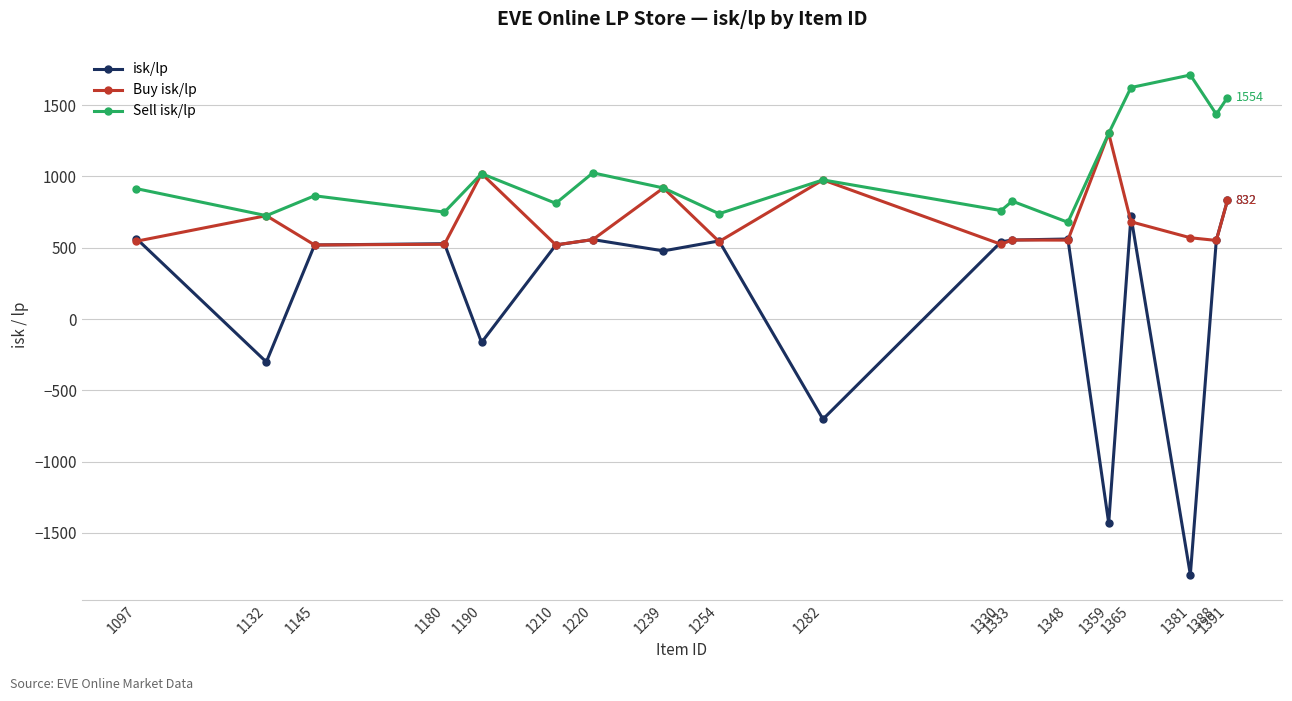

At which category does isk/lp reach its first local valley?

1132